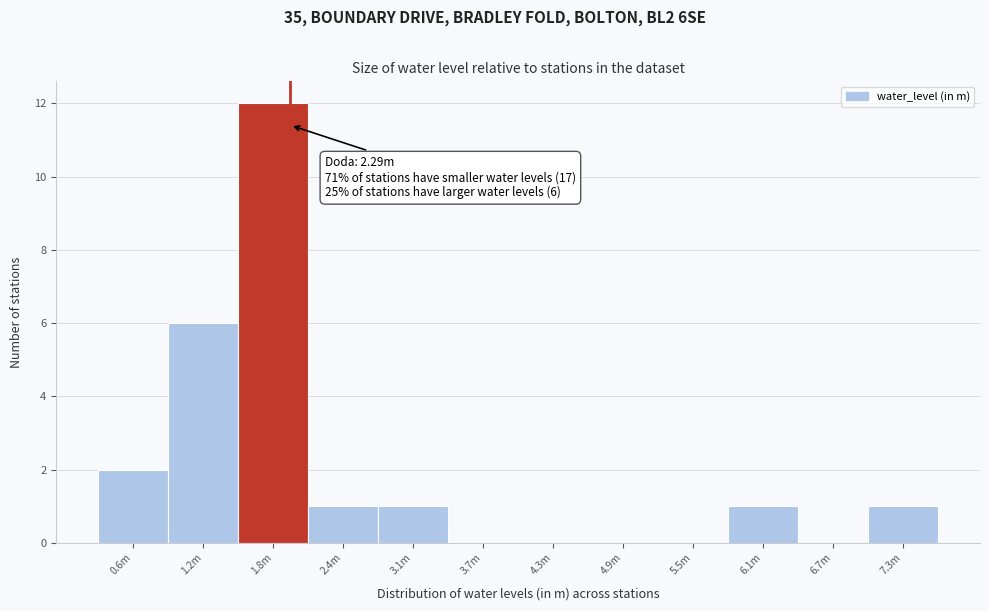

Reading left to right, transcribe all the data shown in this chart.

0.6m=2	1.2m=6	1.8m=12	2.4m=1	3.1m=1	3.7m=0	4.3m=0	4.9m=0	5.5m=0	6.1m=1	6.7m=0	7.3m=1